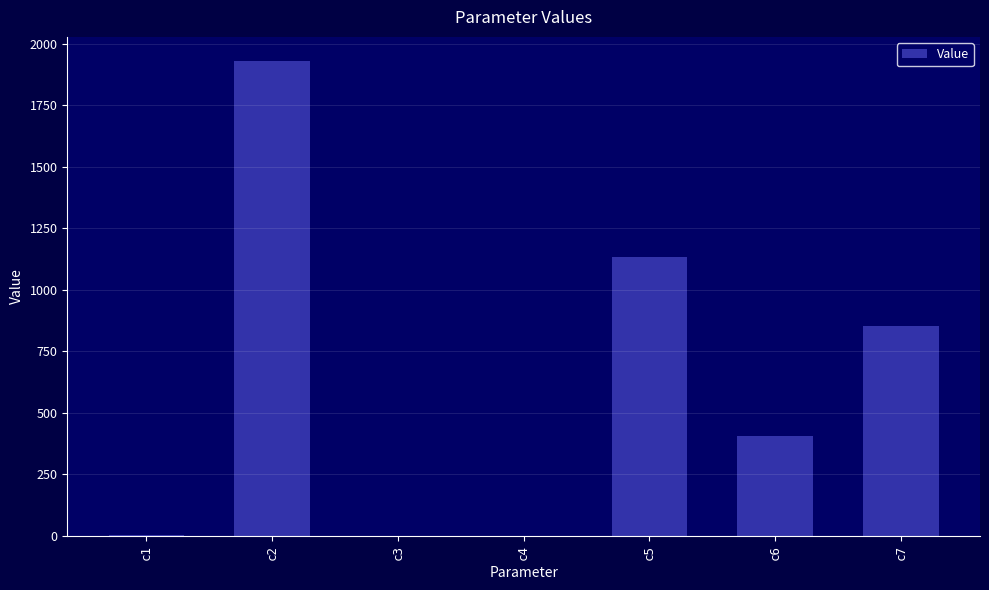

Which label corresponds to the largest value in the chart?

c2